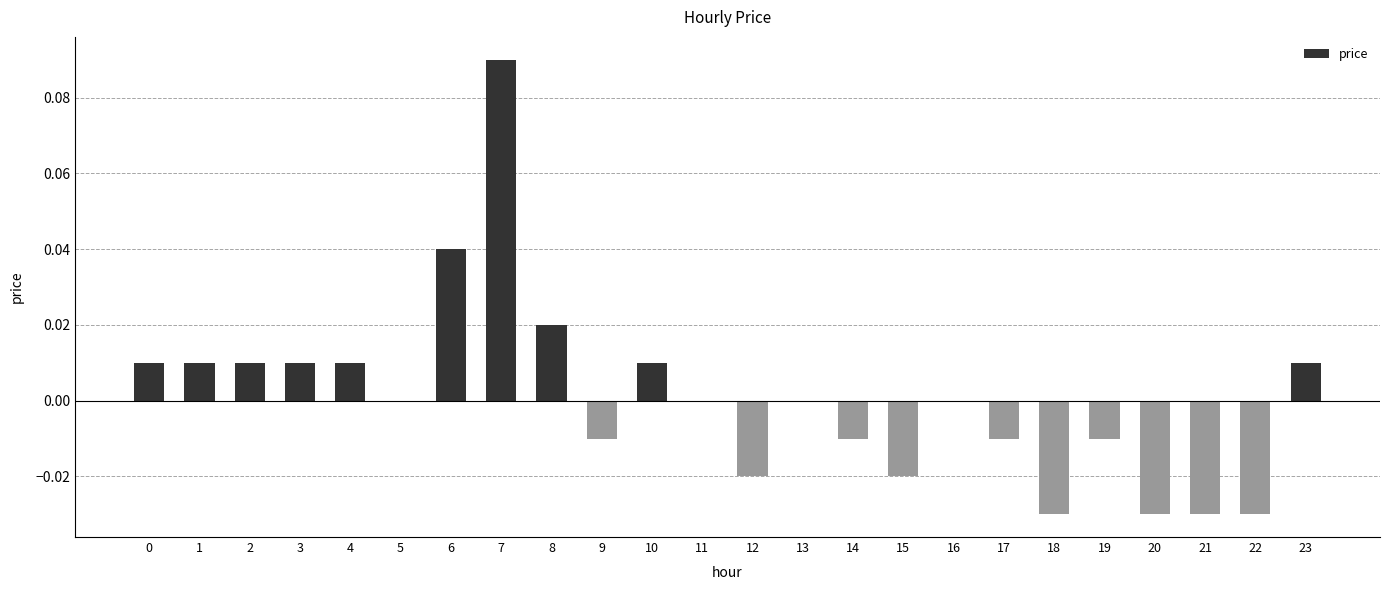

How many data points does each series have?

24